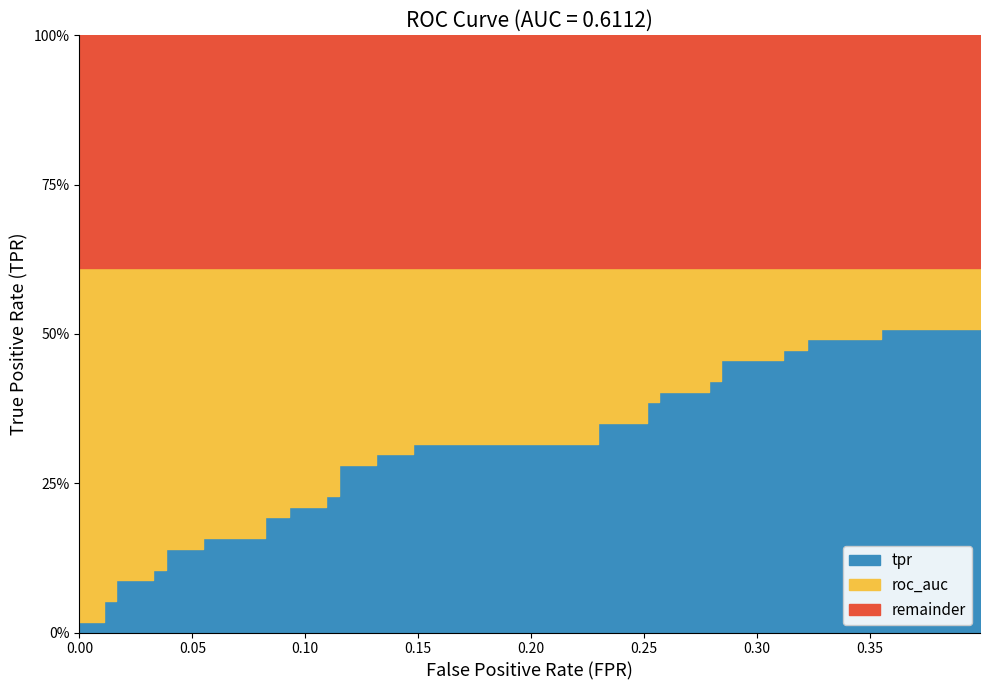

What is the average value of the roc_auc series?

0.6